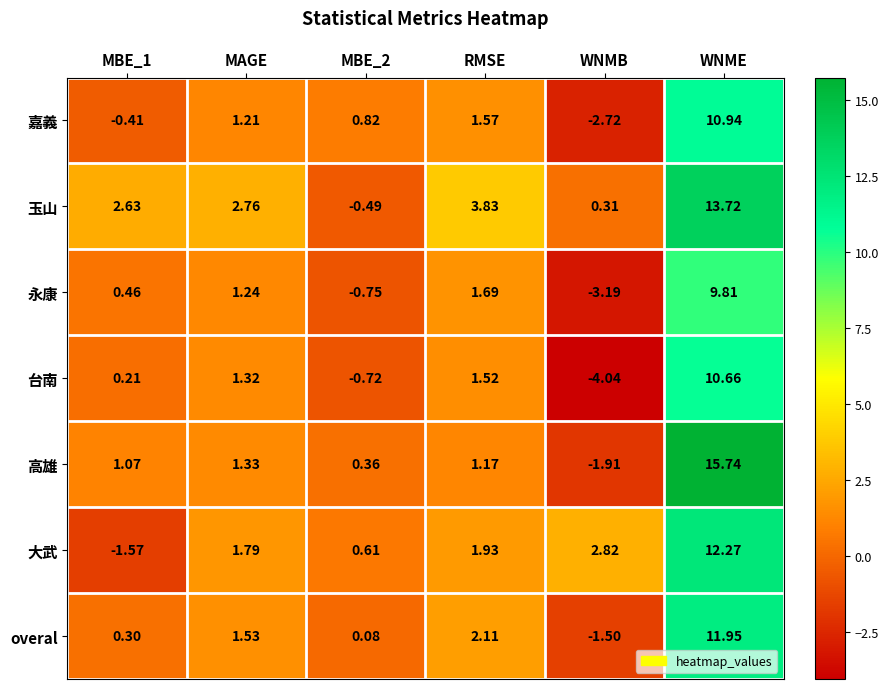

What is the spread (max minus min) of values at WNMB?

6.9